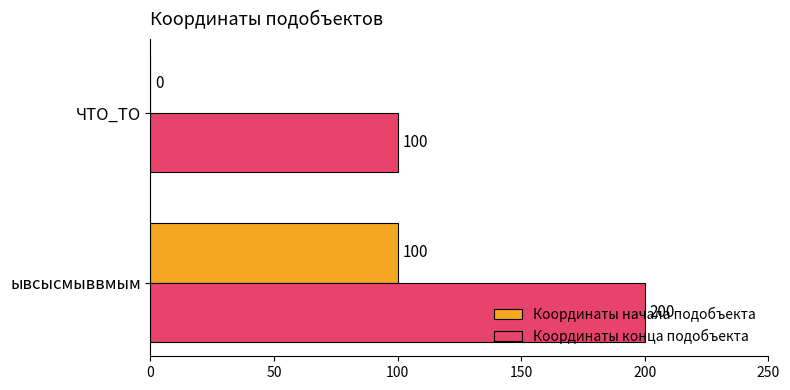

What is the highest value of the Координаты начала подобъекта series?

100